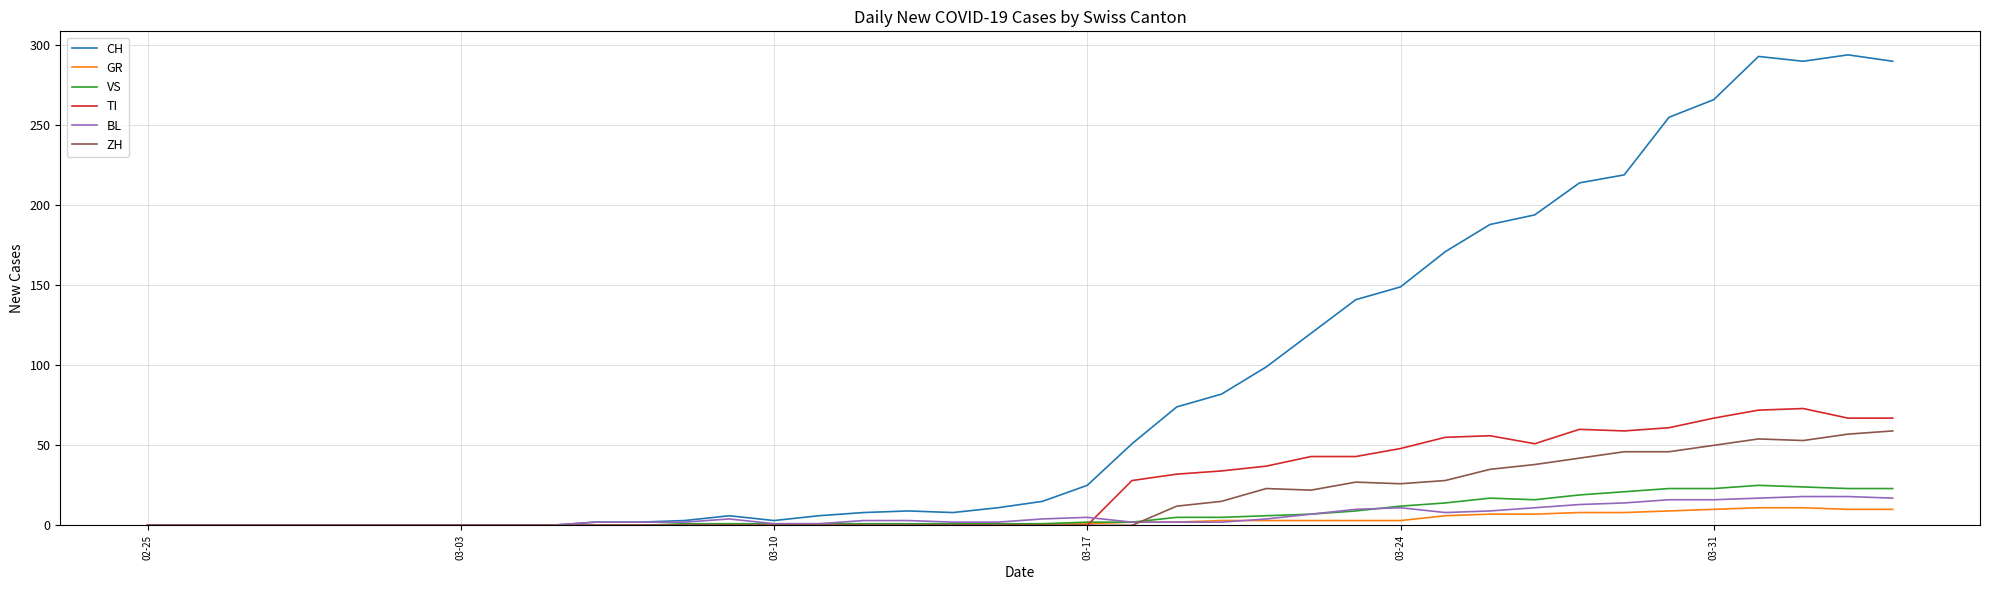

How many series are shown in this chart?

6